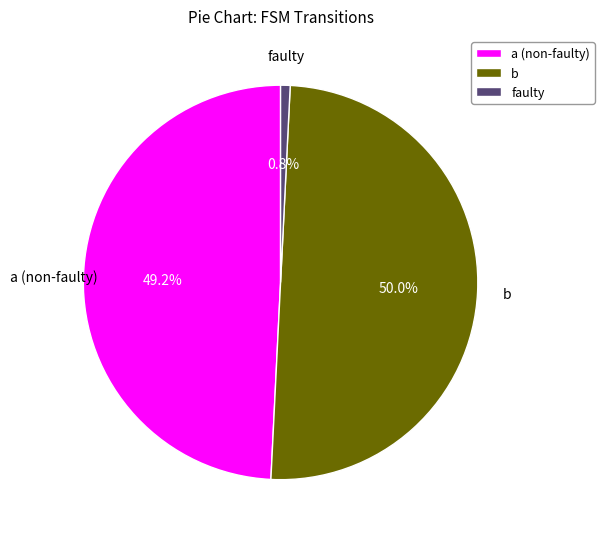

Rank the categories by value from lowest to highest.

faulty, a (non-faulty), b